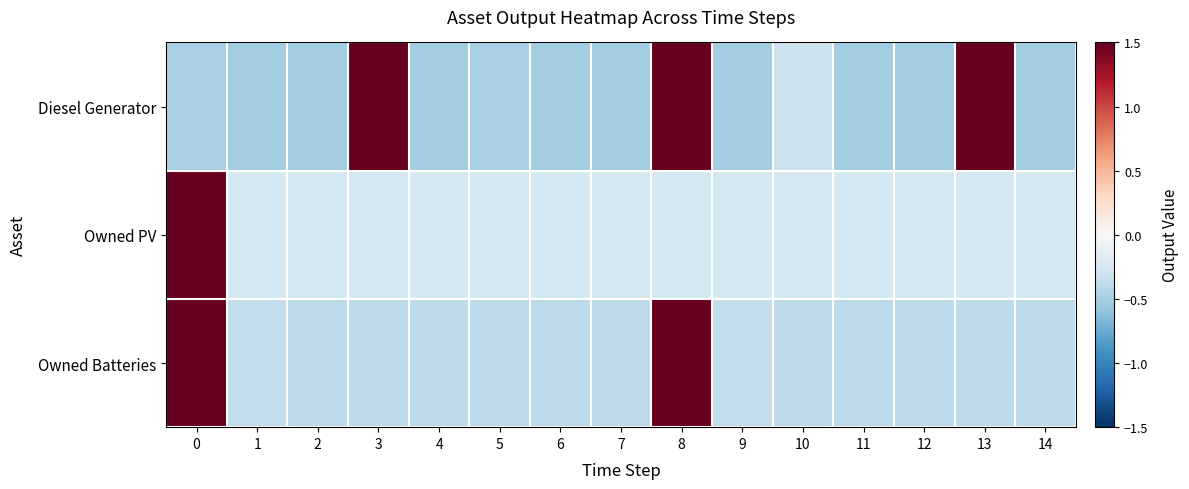

Rank the series by their maximum value, from highest to lowest.

Owned PV, Owned Batteries, Diesel Generator